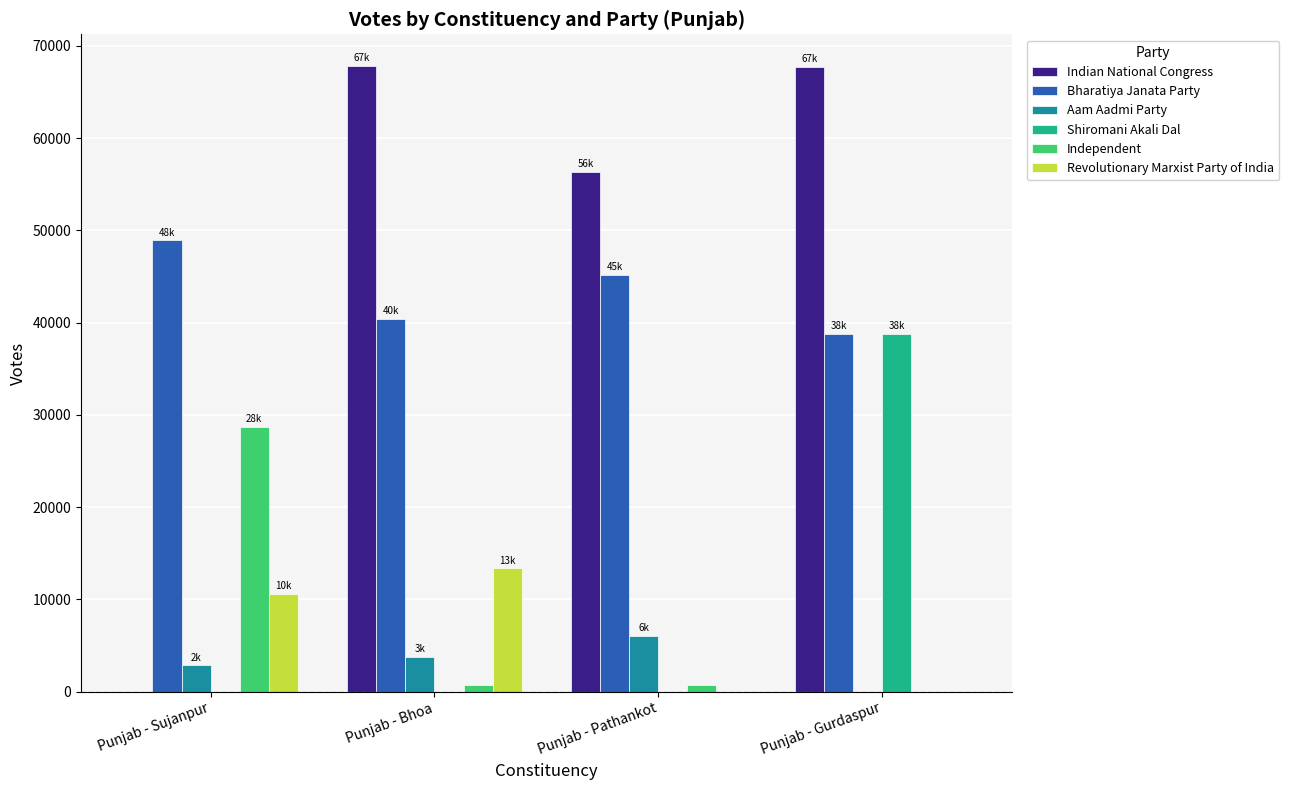

At which category is the sum across all series the highest?

Punjab - Gurdaspur